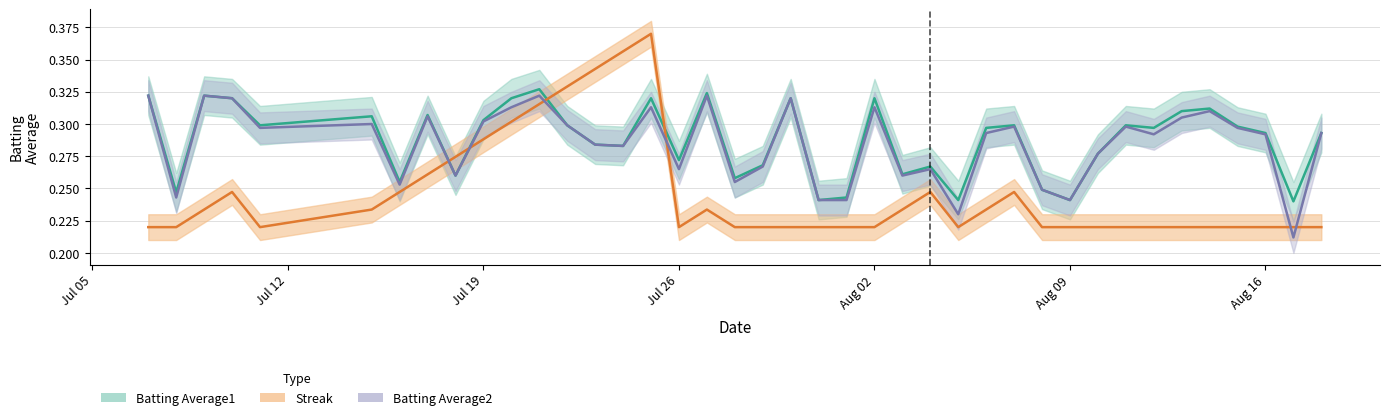

Which series has the largest range (max minus min)?

Streak